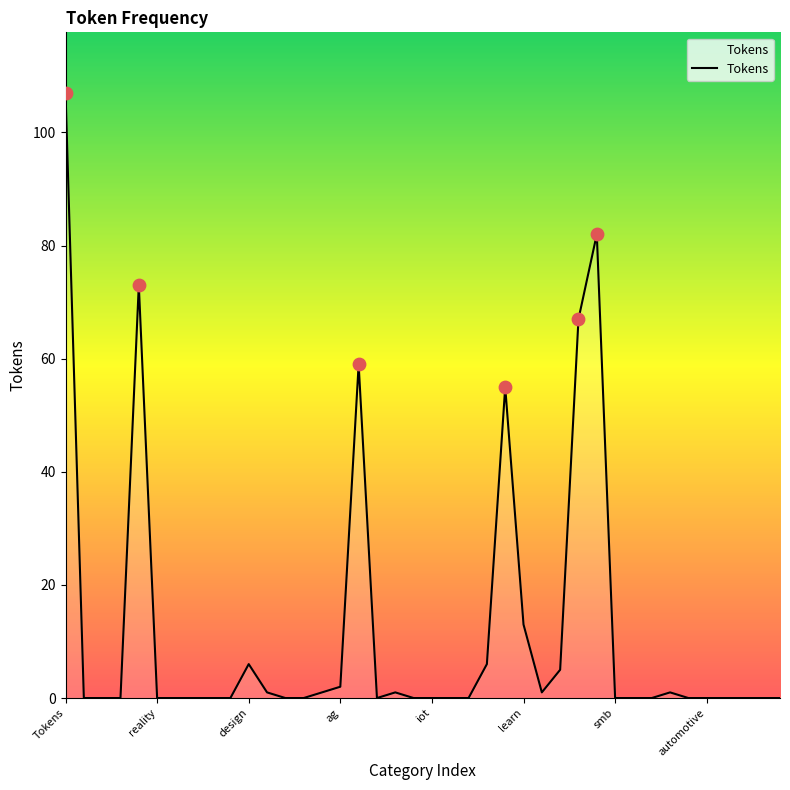

What is the maximum value shown in the chart?

107